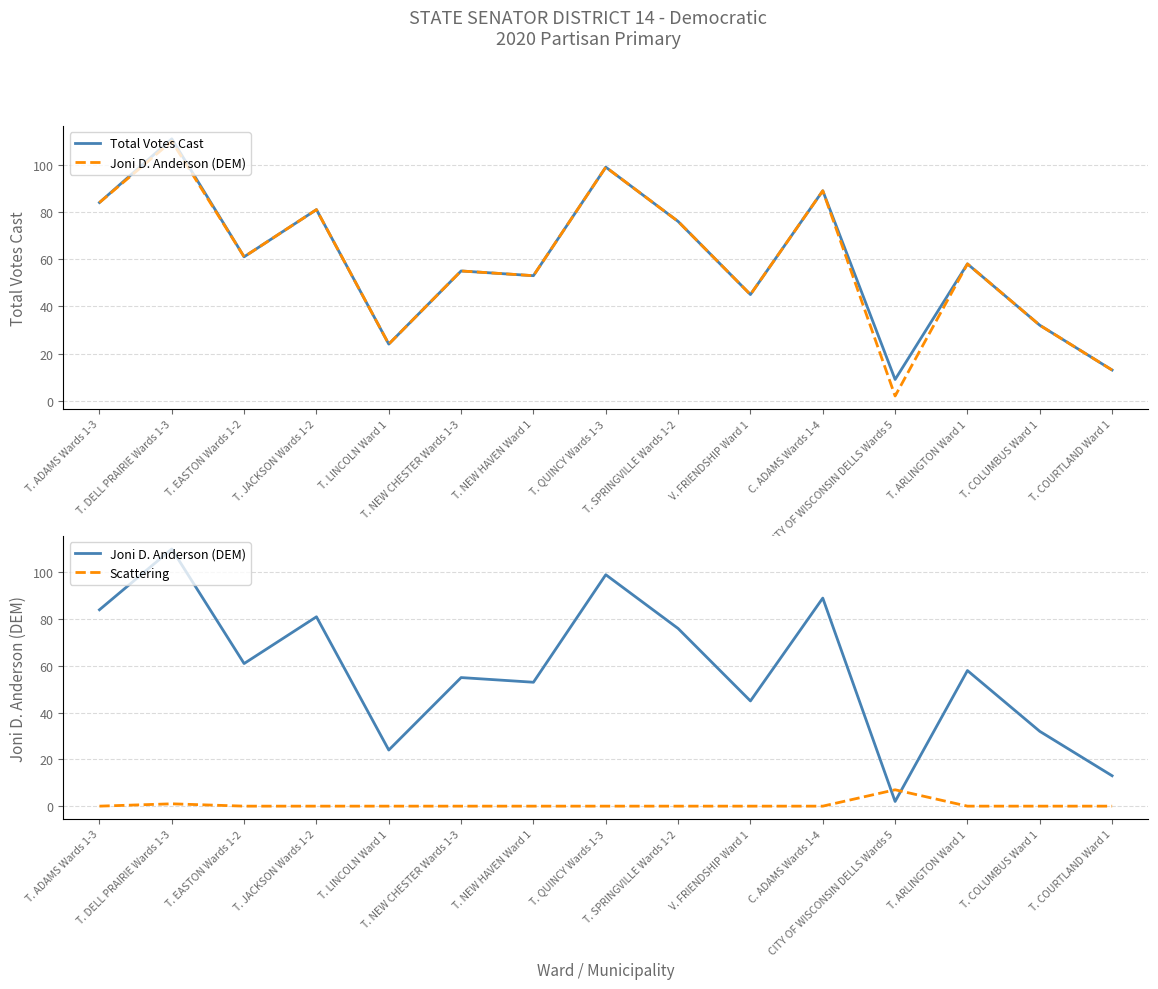

The Joni D. Anderson (DEM) series shows 113 at T. JACKSON Wards 1-2. True or false?

False